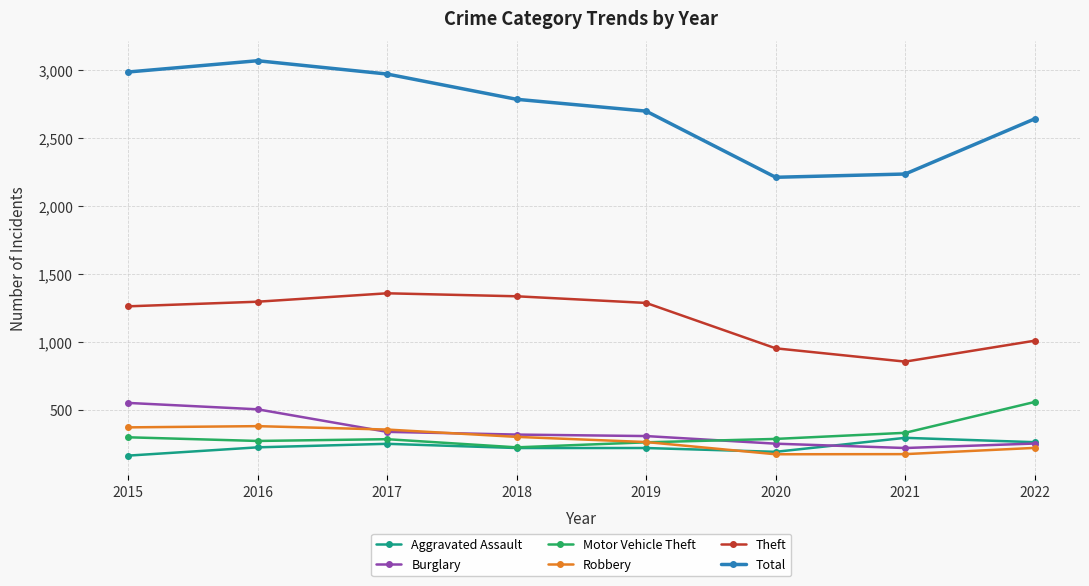

Is the value of Theft at 2018 greater than the value of Motor Vehicle Theft at 2018?

Yes